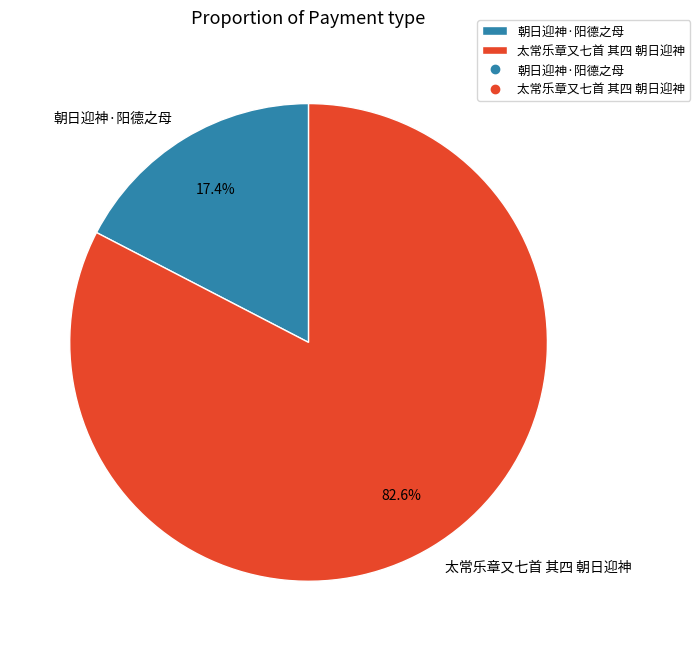

Which slice is the smallest?

朝日迎神·阳德之母